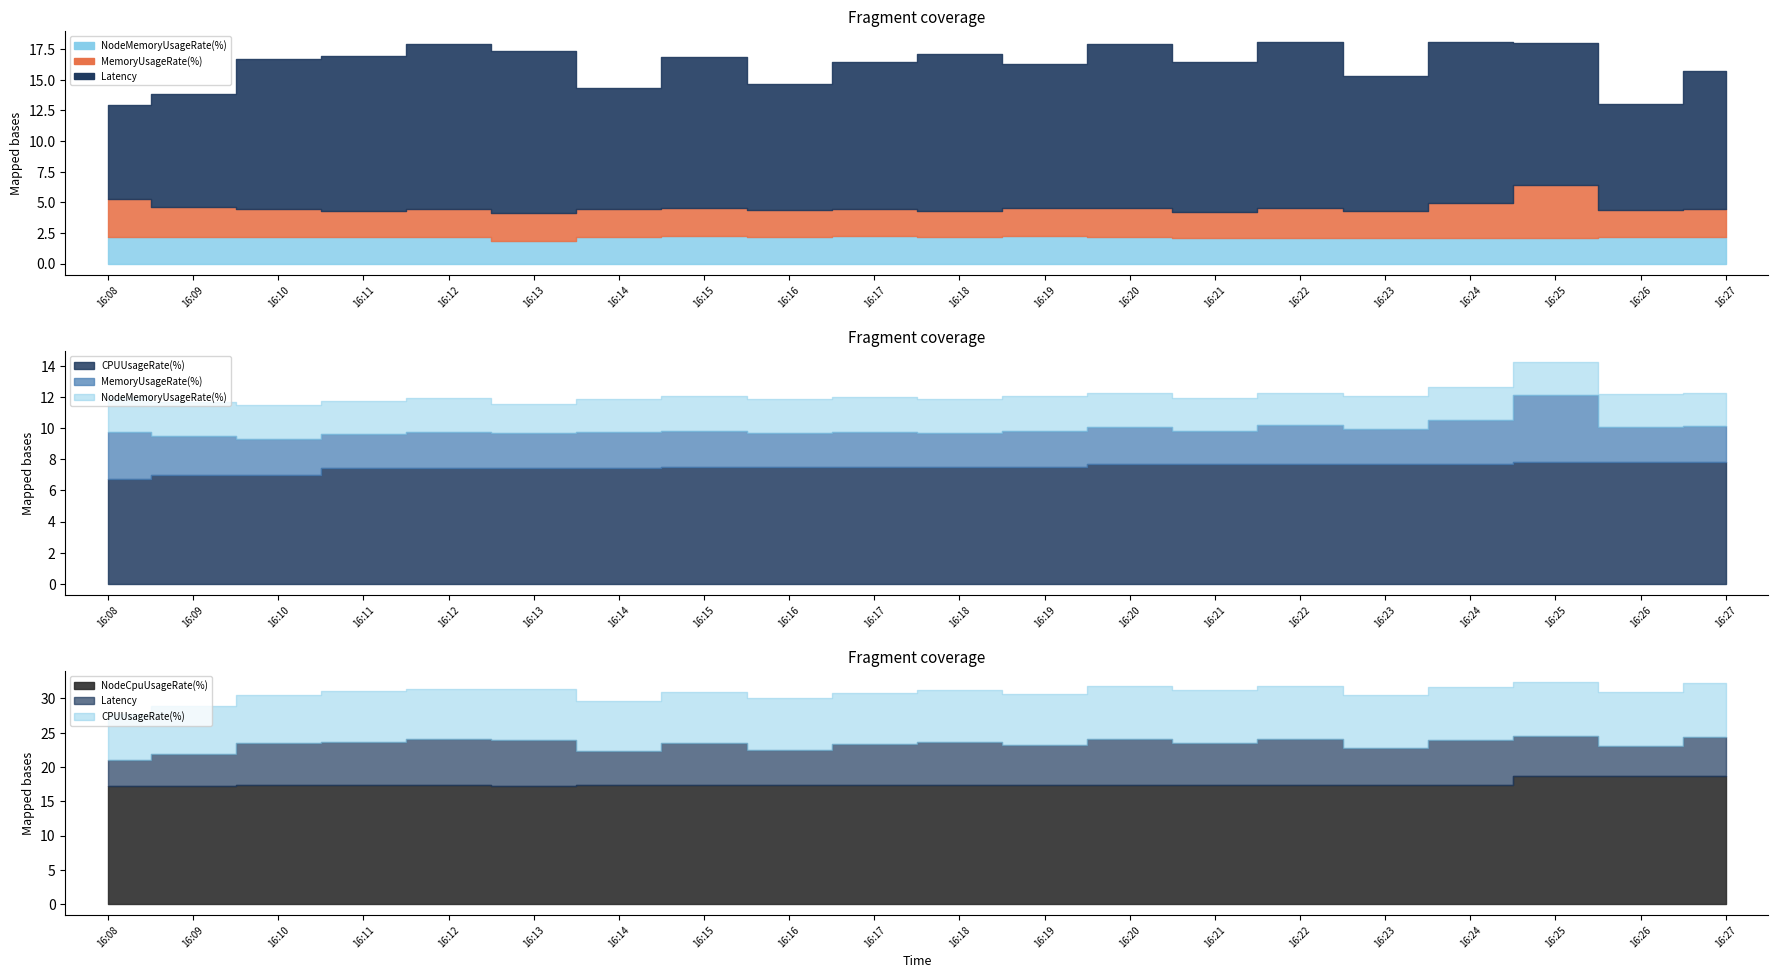

Which category has the lowest value across all series?

16:13